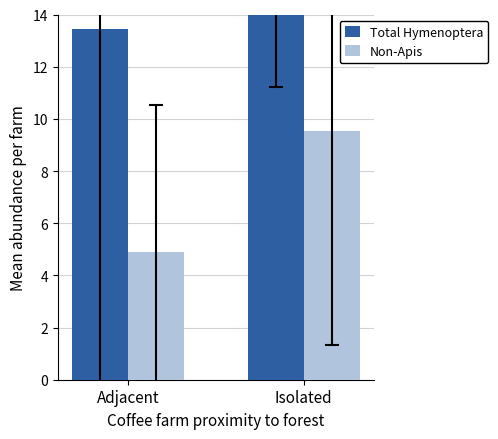

What is the total value across all series at Adjacent?

18.3